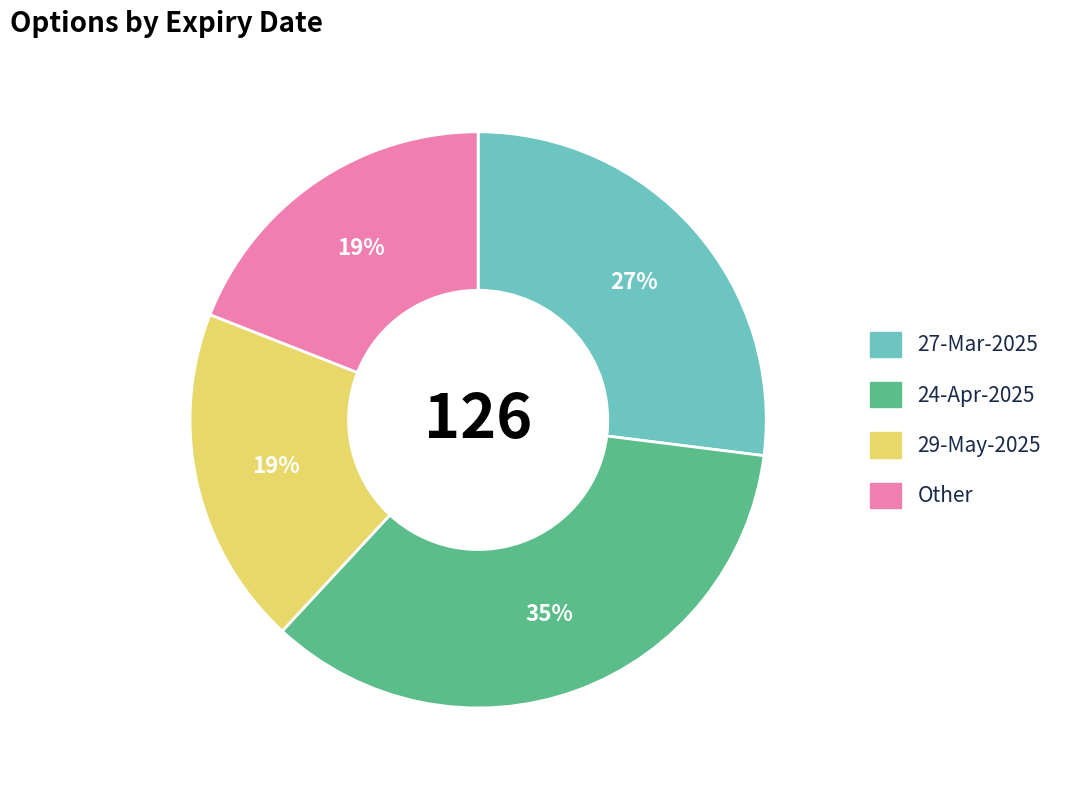

Does 29-May-2025 account for over 50% of the chart?

No